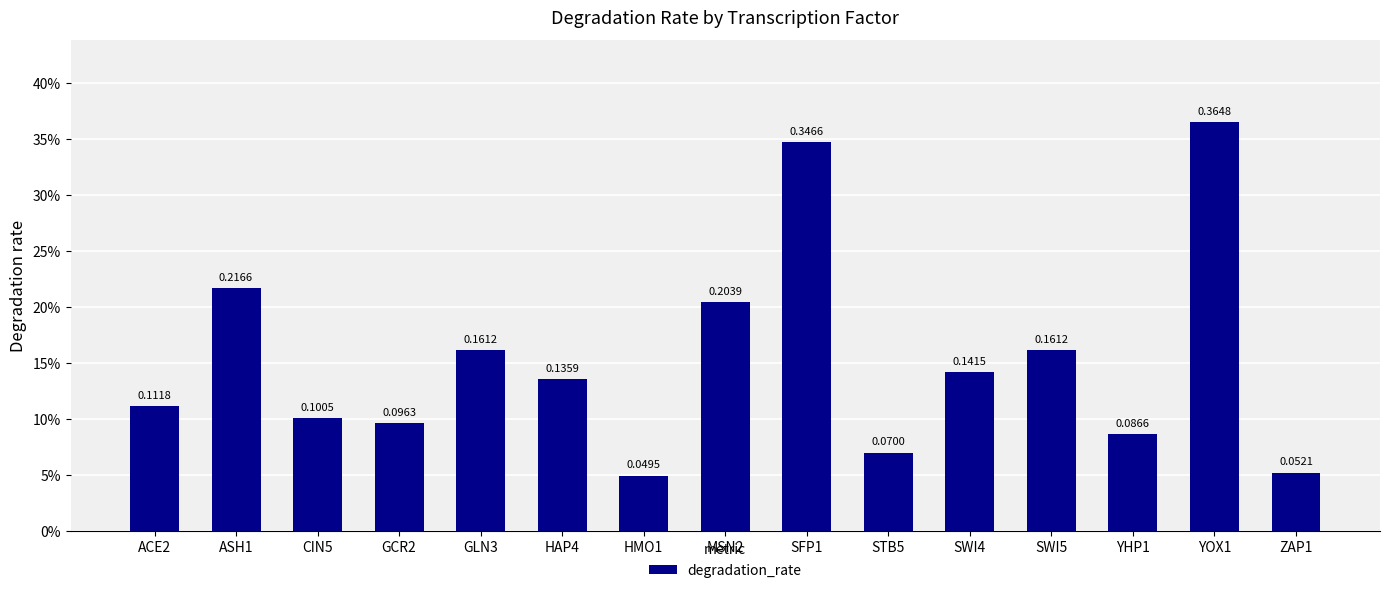

Does the chart contain any negative values?

No